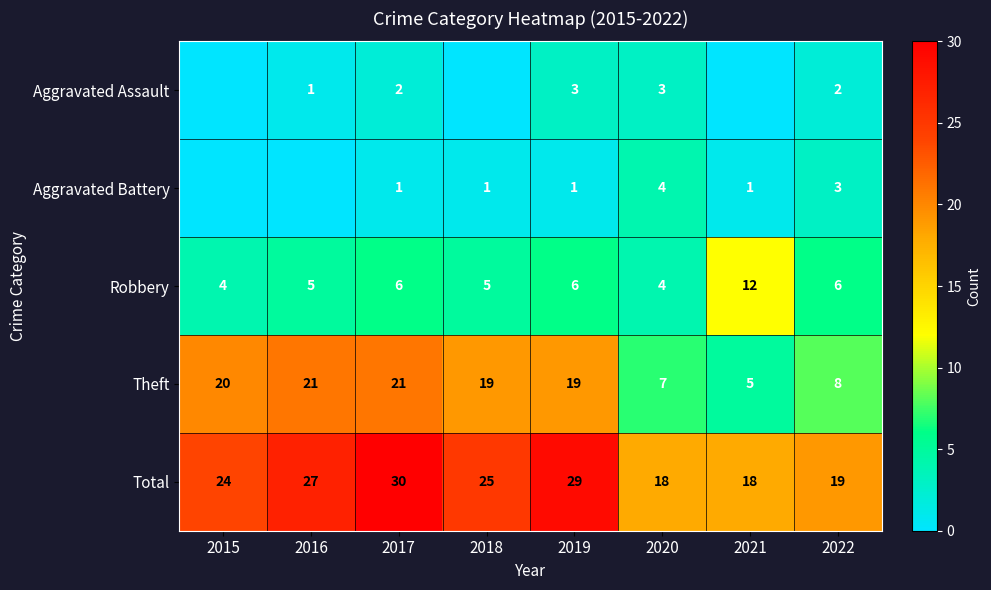

How many data points does each series have?

8